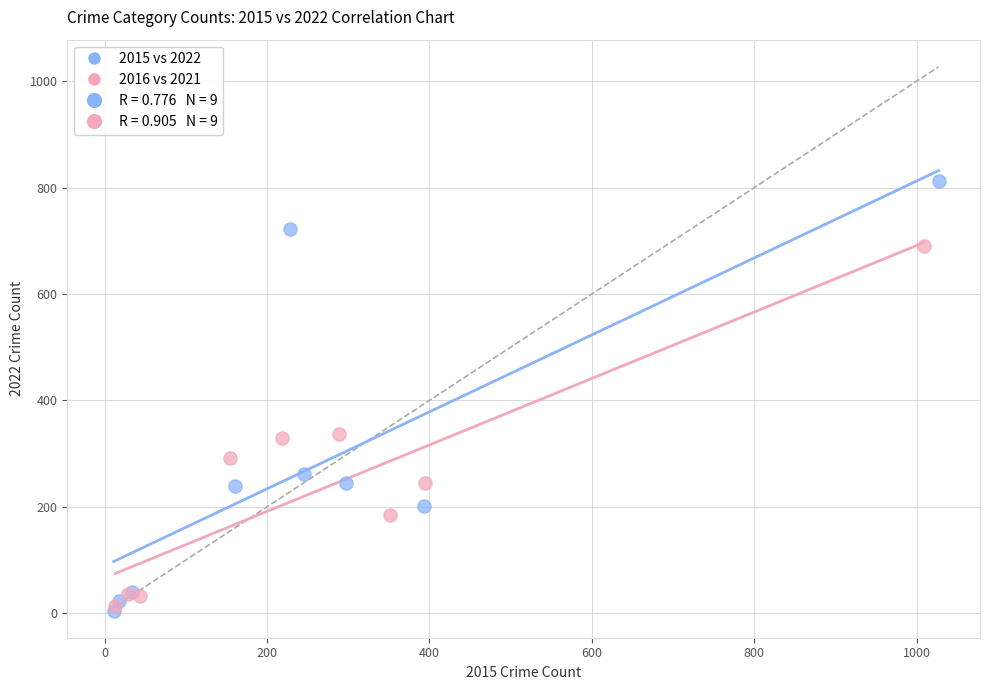

Which series has the widest spread of Y values?

2015 vs 2022